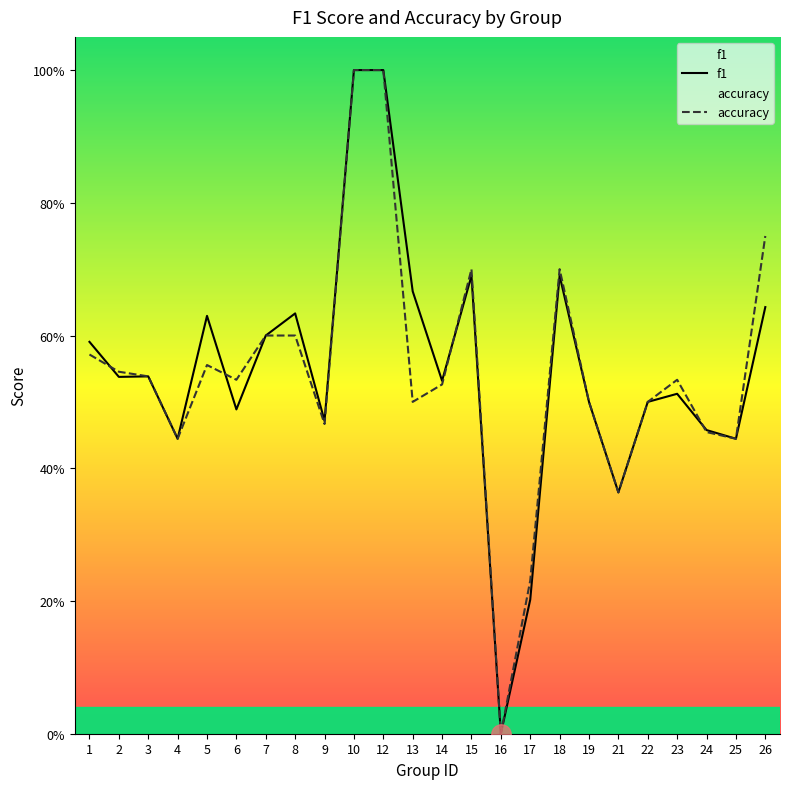

What is the average value of the accuracy series?

0.5